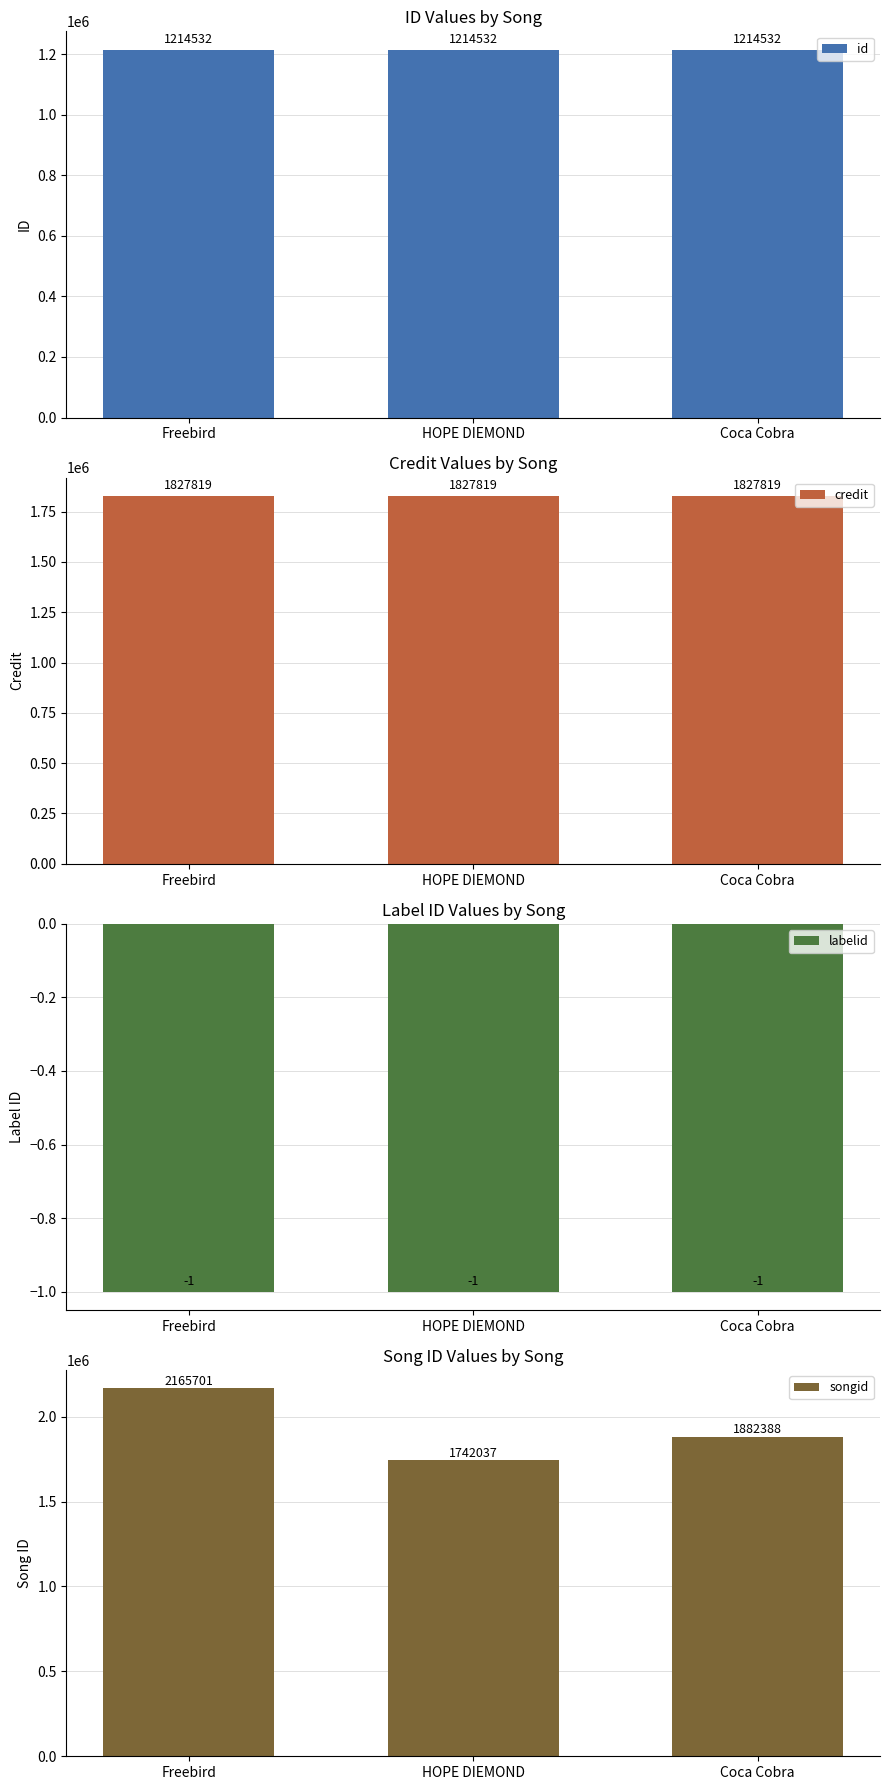

Is it true that labelid equals 0 at Coca Cobra?

False